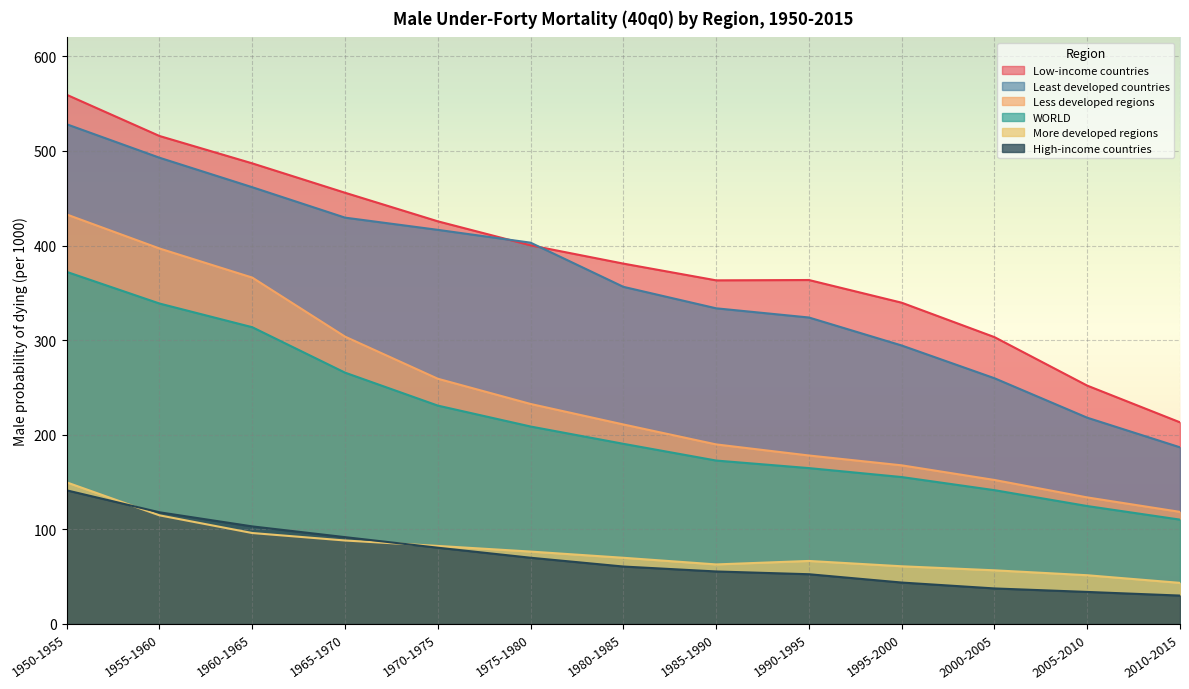

What are all the series names shown in the legend?

Low-income countries, Least developed countries, Less developed regions, WORLD, More developed regions, High-income countries